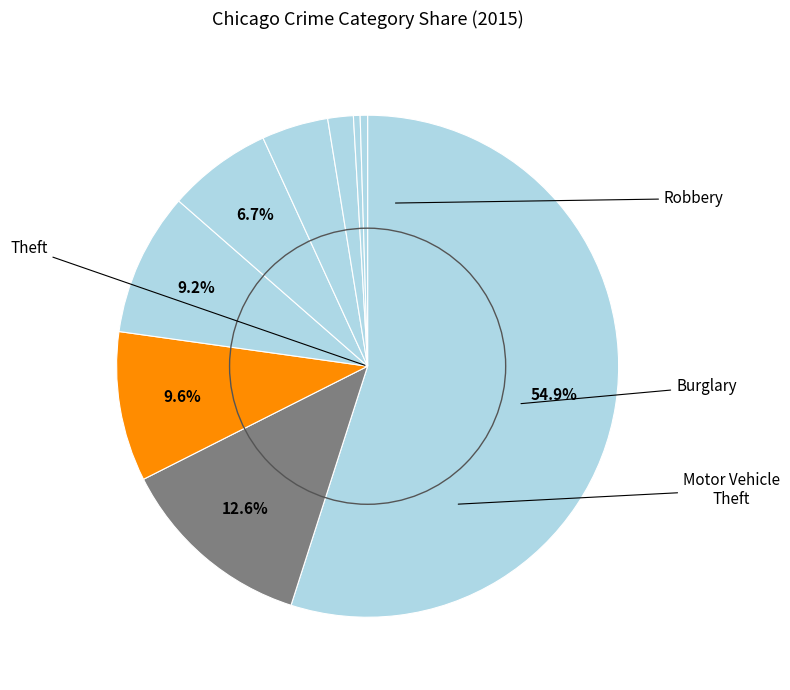

How many slices are in this pie chart?

9